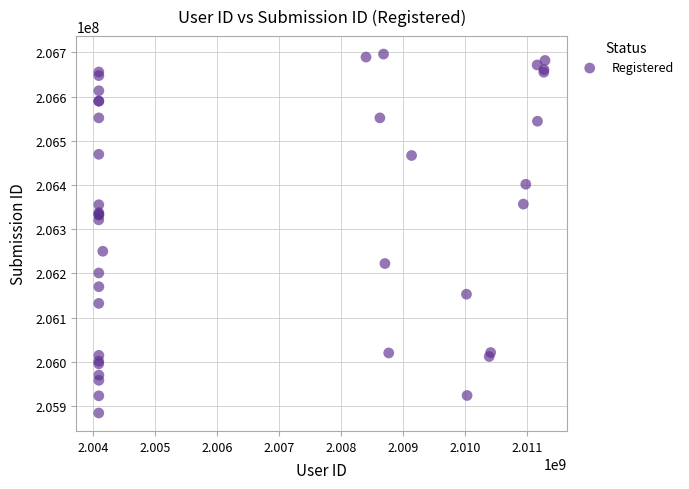

What Y value in the scatter plot is closest to 206290314?

206321207